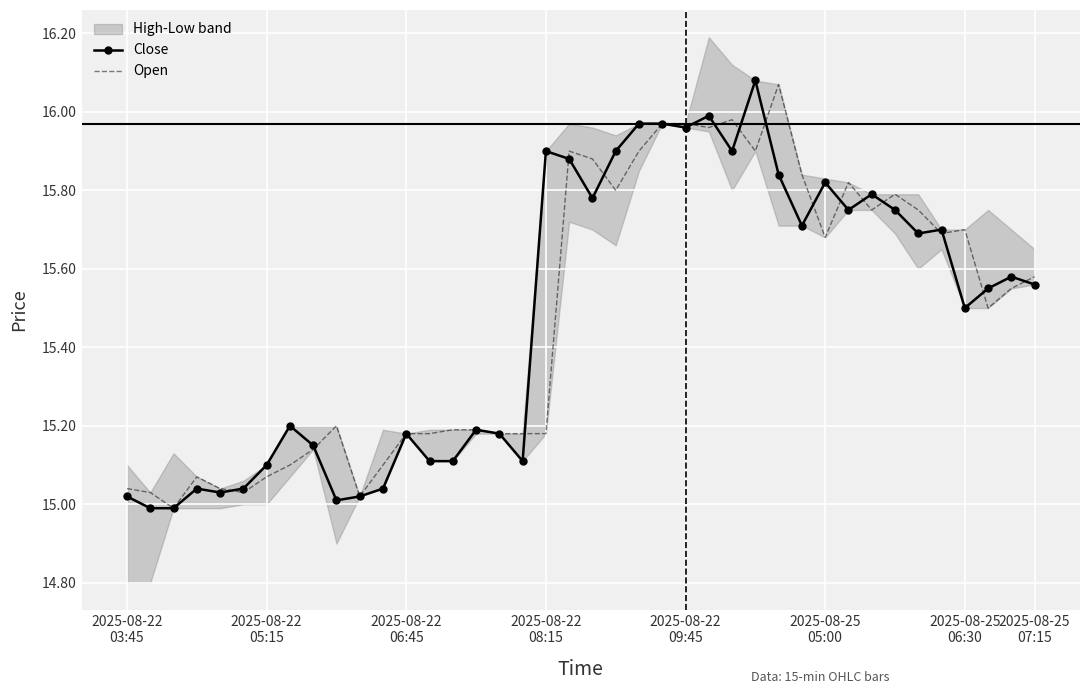

Reading left to right, transcribe all the data shown in this chart.

Close: 15.0	15.0	15.0	15.0	15.0	15.0	15.1	15.2	15.1	15.0	15.0	15.0	15.2	15.1	15.1	15.2	15.2	15.1	15.9	15.9	15.8	15.9	16.0	16.0	16.0	16.0	15.9	16.1	15.8	15.7	15.8	15.8	15.8	15.8	15.7	15.7	15.5	15.6	15.6	15.6
Open: 15.0	15.0	15.0	15.1	15.0	15.0	15.1	15.1	15.1	15.2	15.0	15.1	15.2	15.2	15.2	15.2	15.2	15.2	15.2	15.9	15.9	15.8	15.9	16.0	16.0	16.0	16.0	15.9	16.1	15.8	15.7	15.8	15.8	15.8	15.8	15.7	15.7	15.5	15.6	15.6